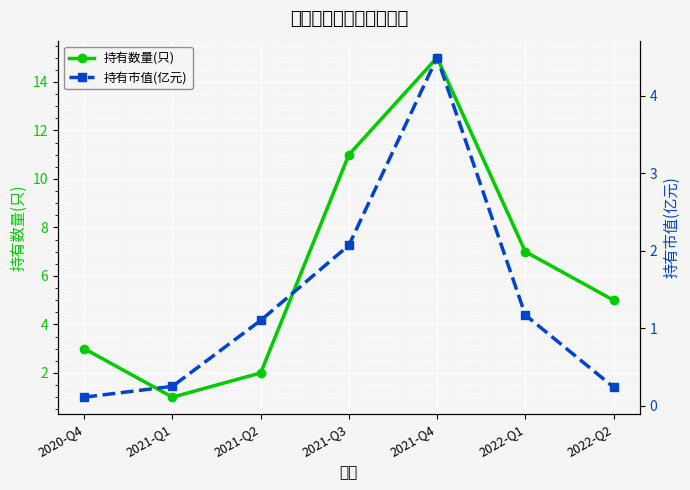

List the series in order of their overall mean, lowest first.

持有市值(亿元), 持有数量(只)